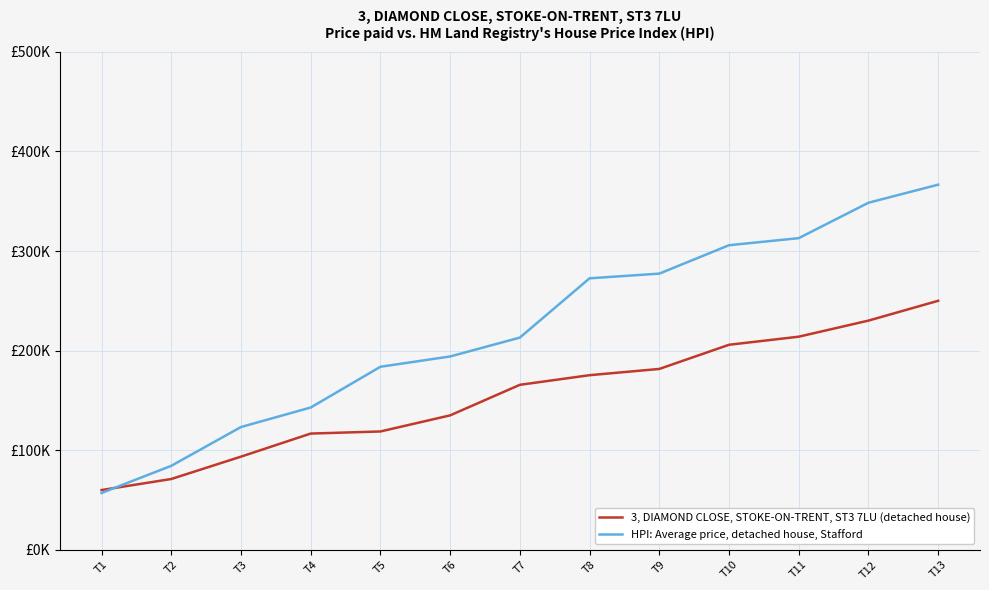

At which label is 3, DIAMOND CLOSE, STOKE-ON-TRENT, ST3 7LU (detached house) closest to 154986?

T7